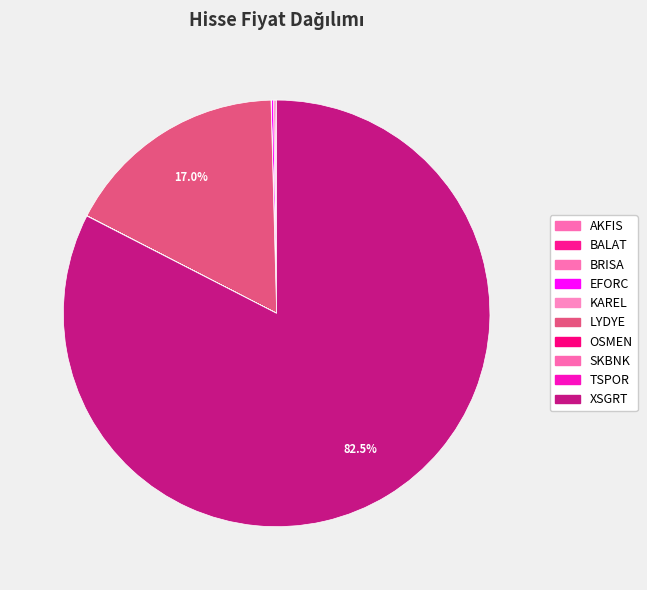

Which category has the biggest portion of the pie?

XSGRT